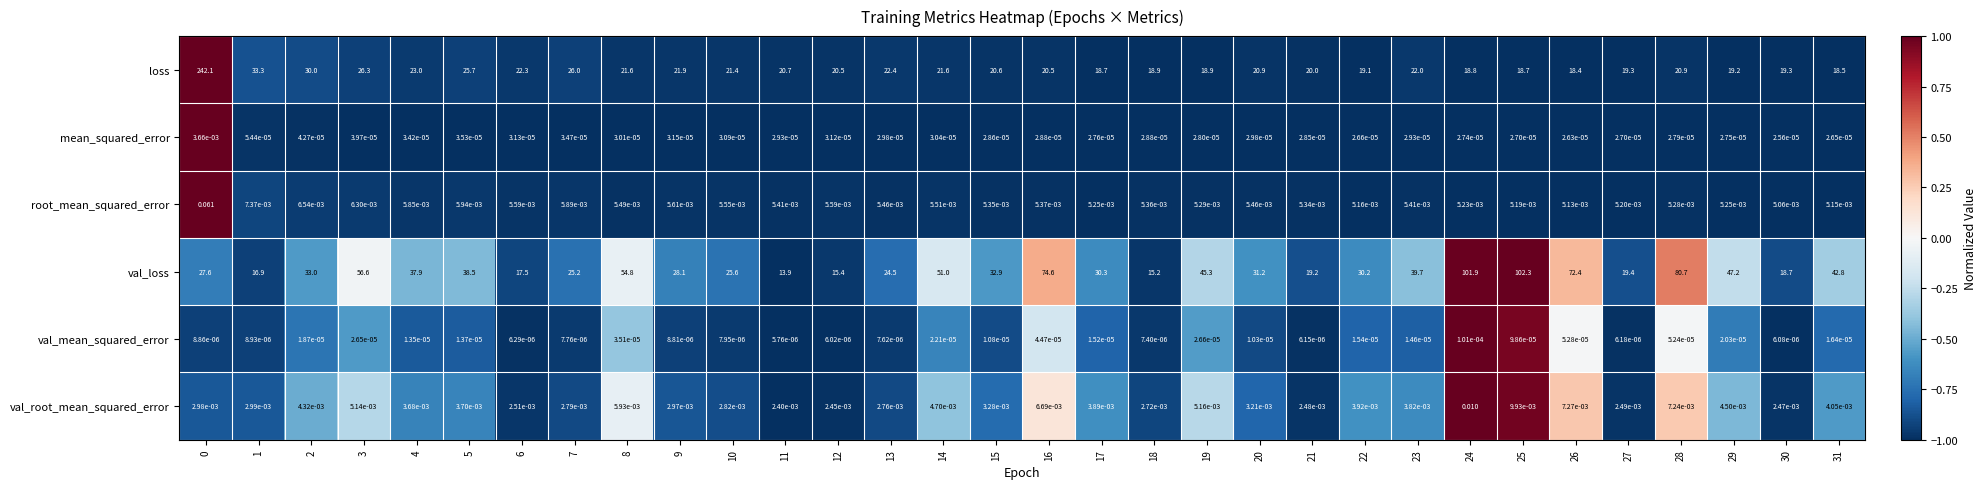

Is the value of val_mean_squared_error at 1 greater than the value of val_loss at 31?

No